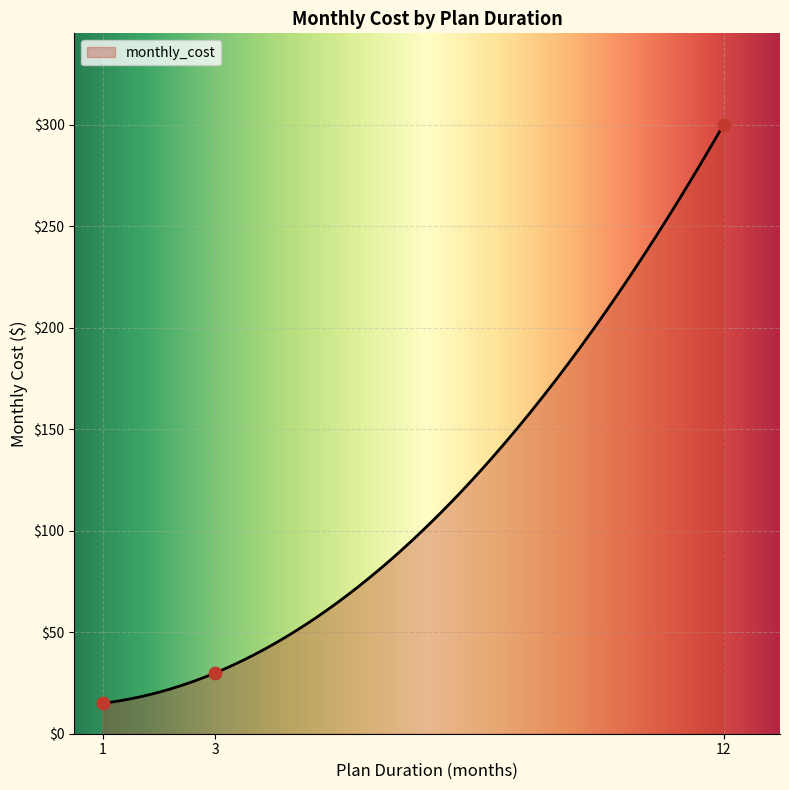

Between 3 and 1, which is larger?

3